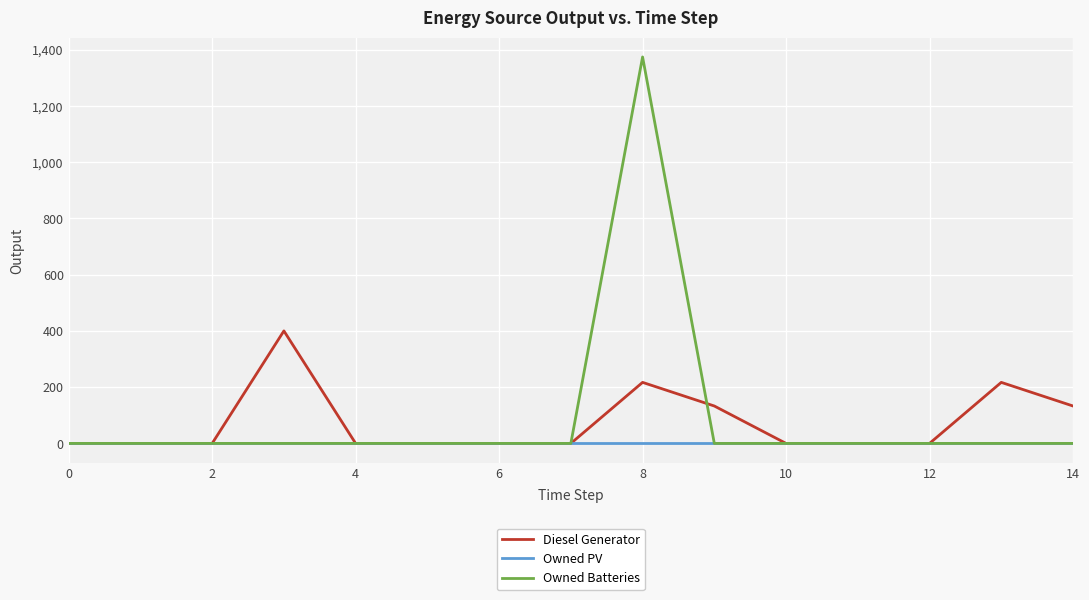

What is the maximum value shown in the chart?

1374